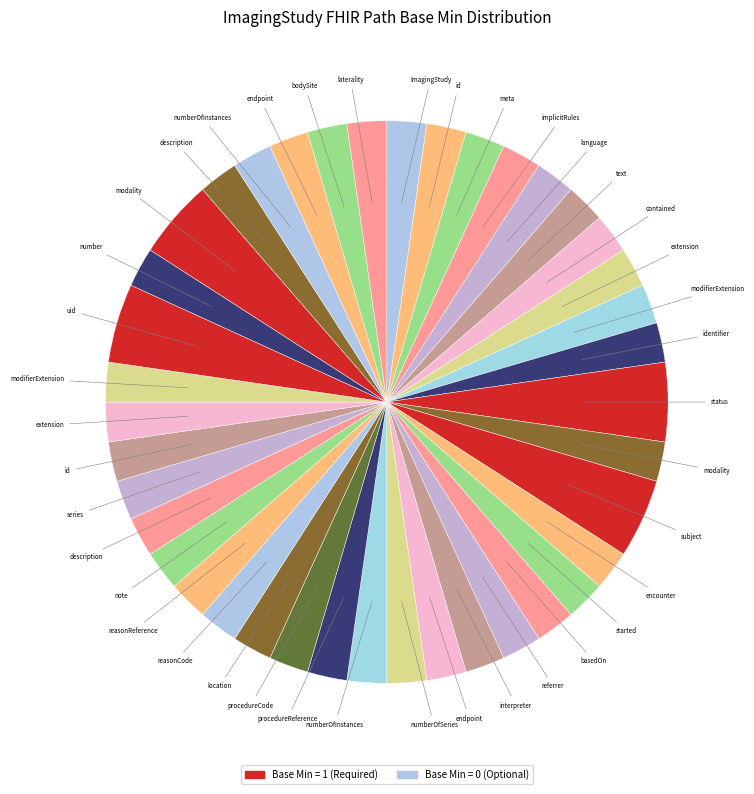

Which category has the biggest portion of the pie?

ImagingStudy.status